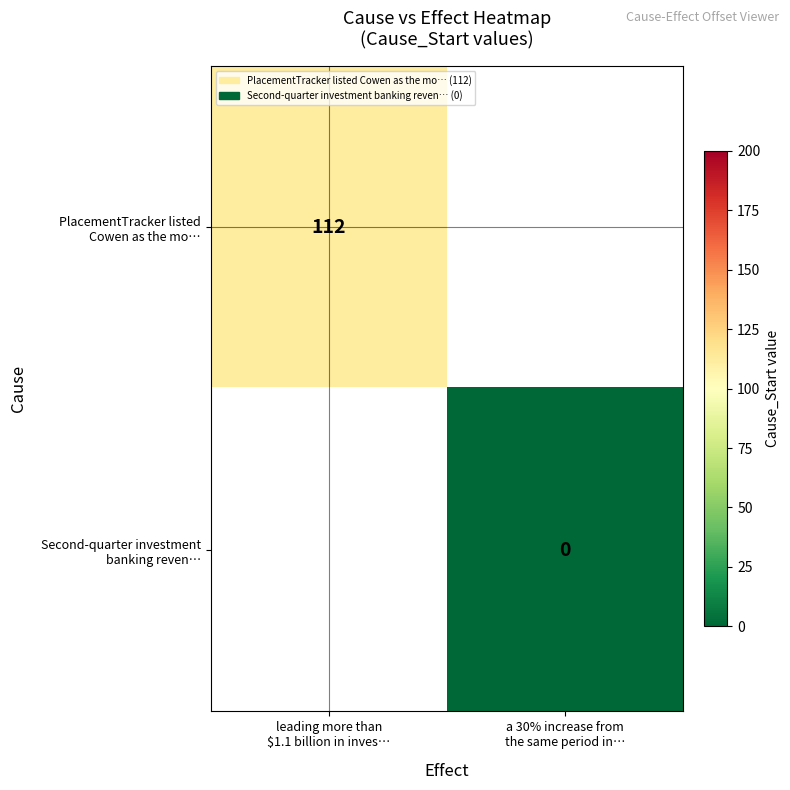

Count the number of categories in the chart.

2